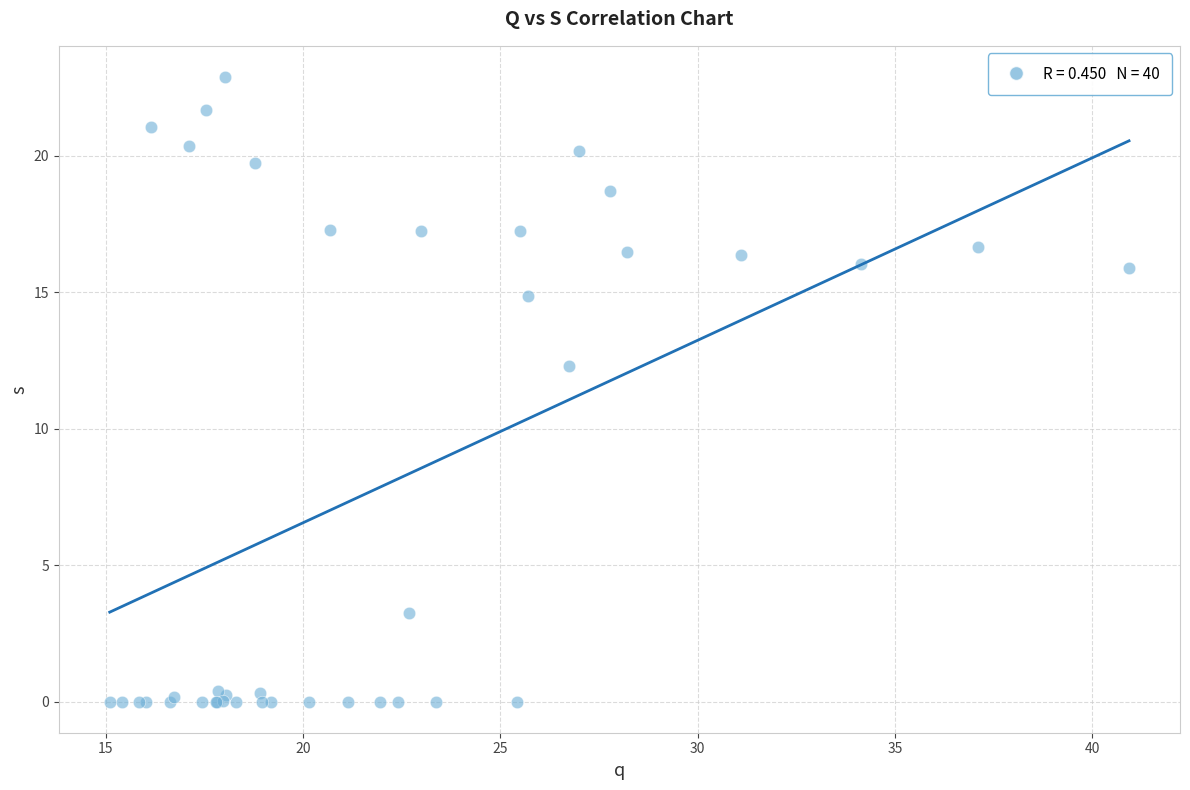

What Y value in the scatter plot is closest to 11?

12.3